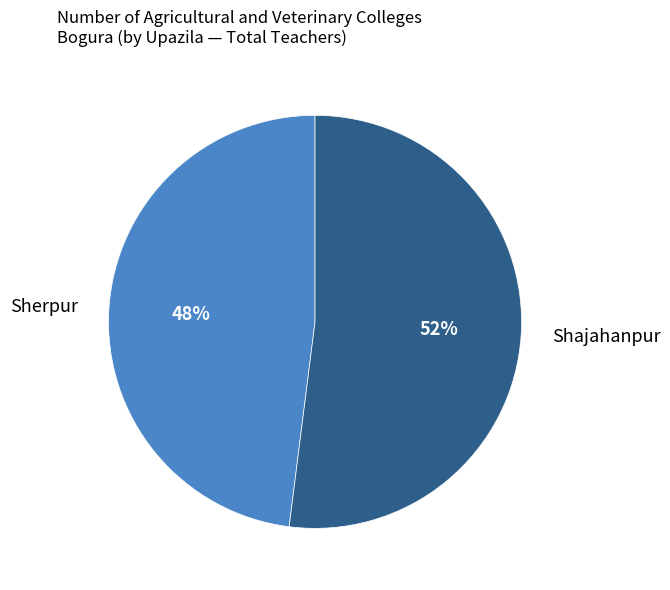

What percentage is the Shajahanpur slice, to the nearest percent?

52%